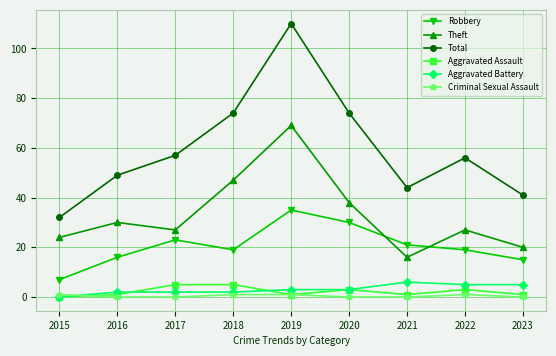

Which series has the largest range (max minus min)?

Total